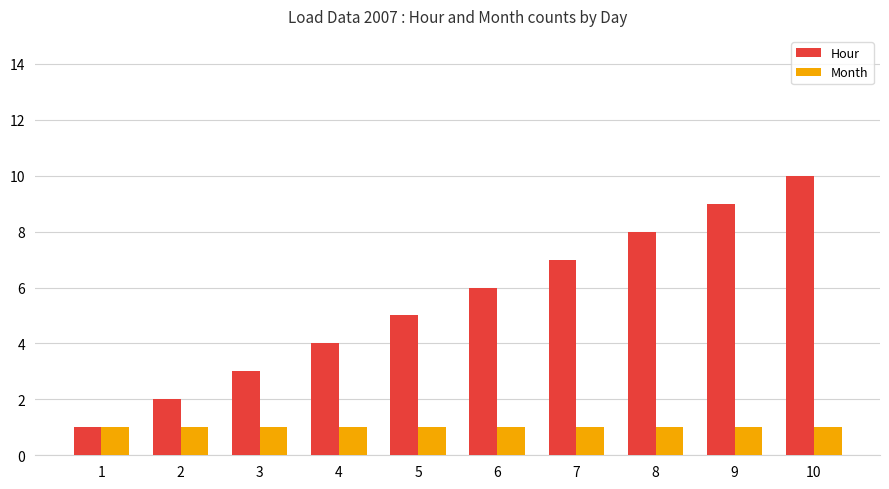

Rank the series by their average value, from highest to lowest.

Hour, Month